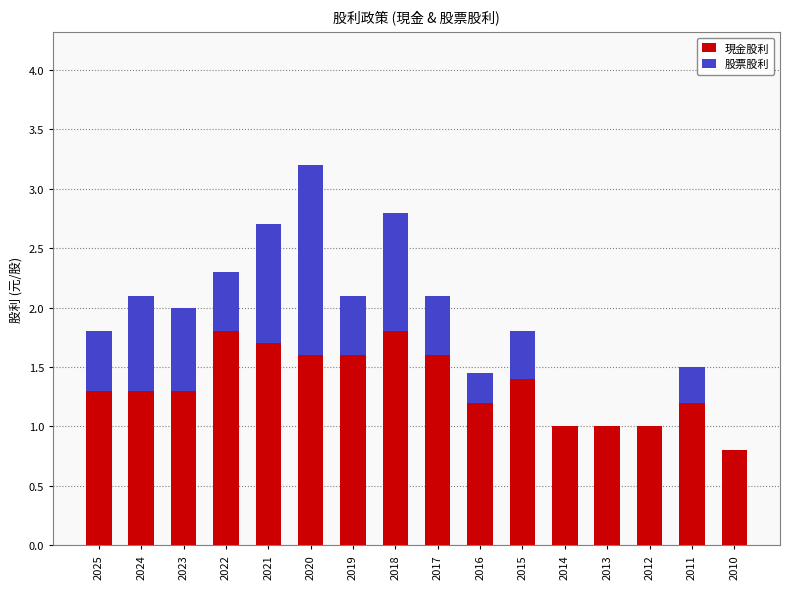

Is it true that 現金股利 equals 2.1 at 2015?

False